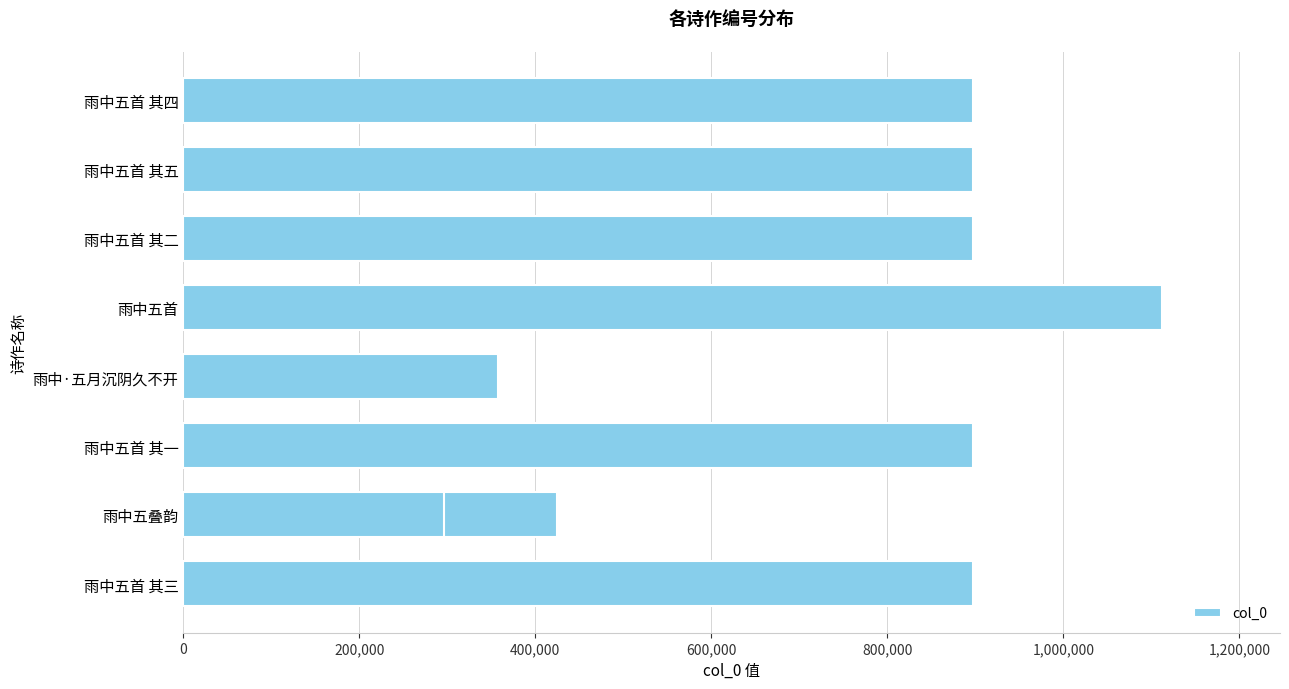

What is the difference between the maximum and minimum values?

816863